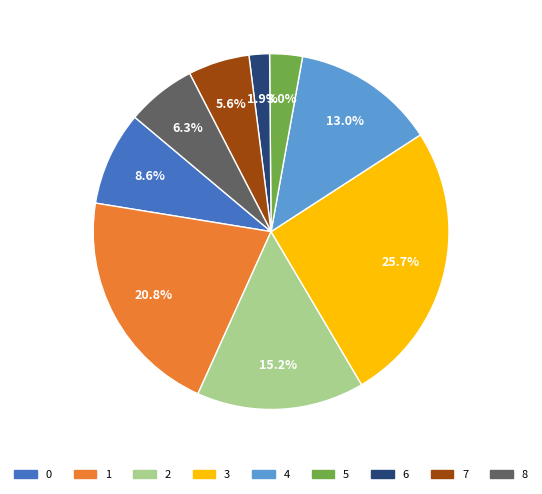

What is the smallest slice in the pie chart?

6